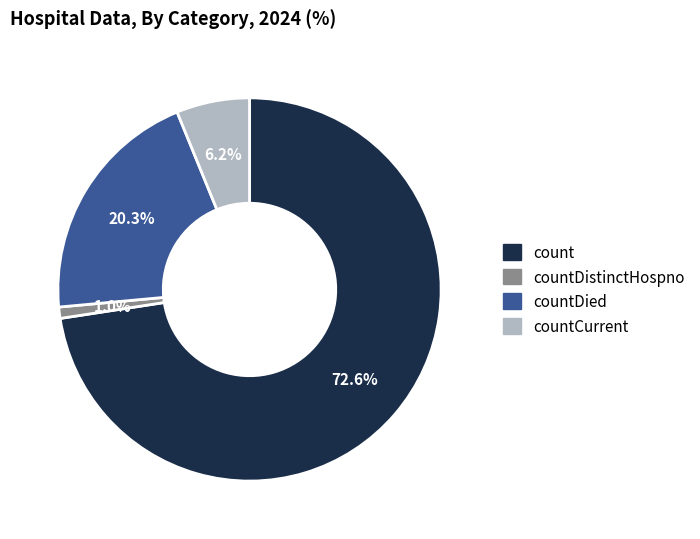

To the nearest percent, what is the difference between the largest and smallest slice percentages?

72%